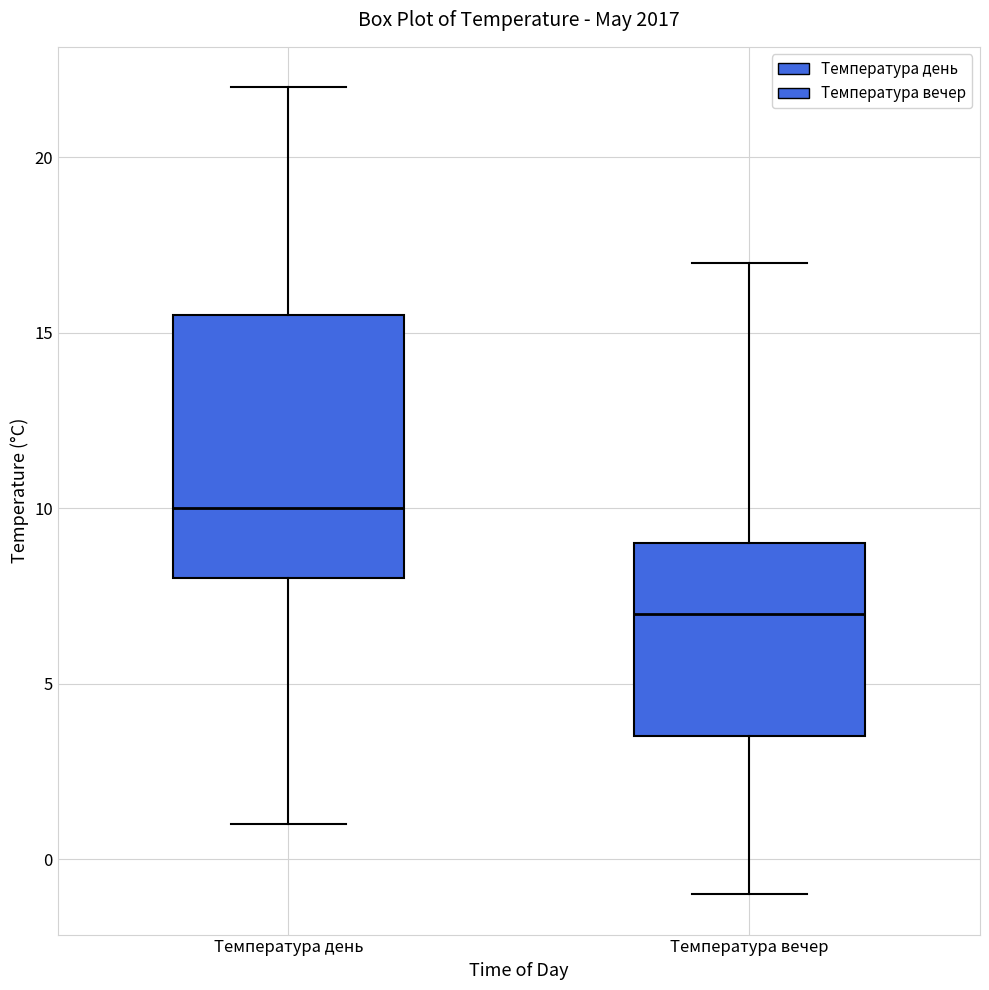

Where is the lower edge of the box for Температура день on the y-axis? The values are not printed on the chart, so give them approximately, as read against the axis.

8.0